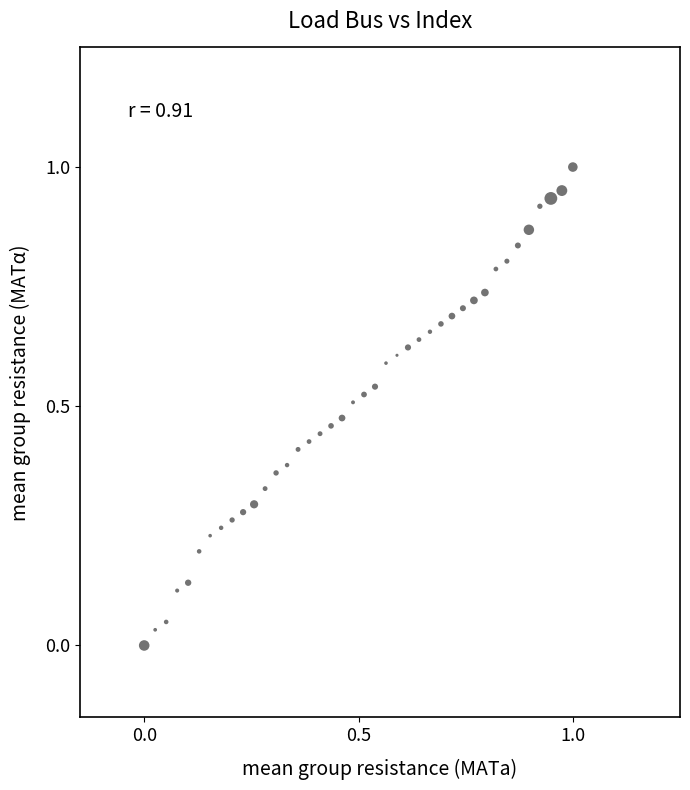

How many points are shown in the scatter plot?

40